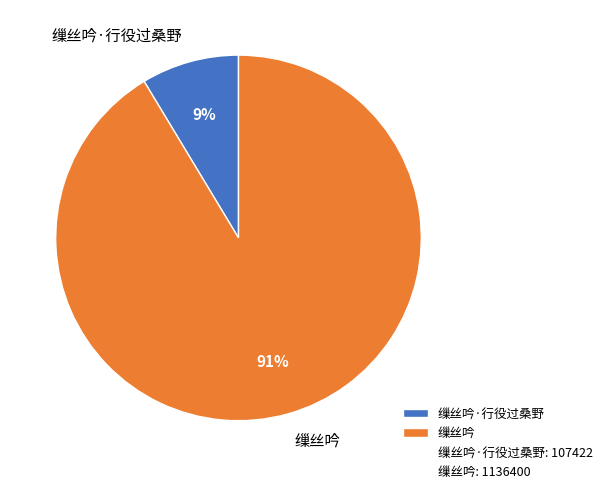

To the nearest percent, what is the combined percentage of 缫丝吟 and 缫丝吟·行役过桑野?

100%